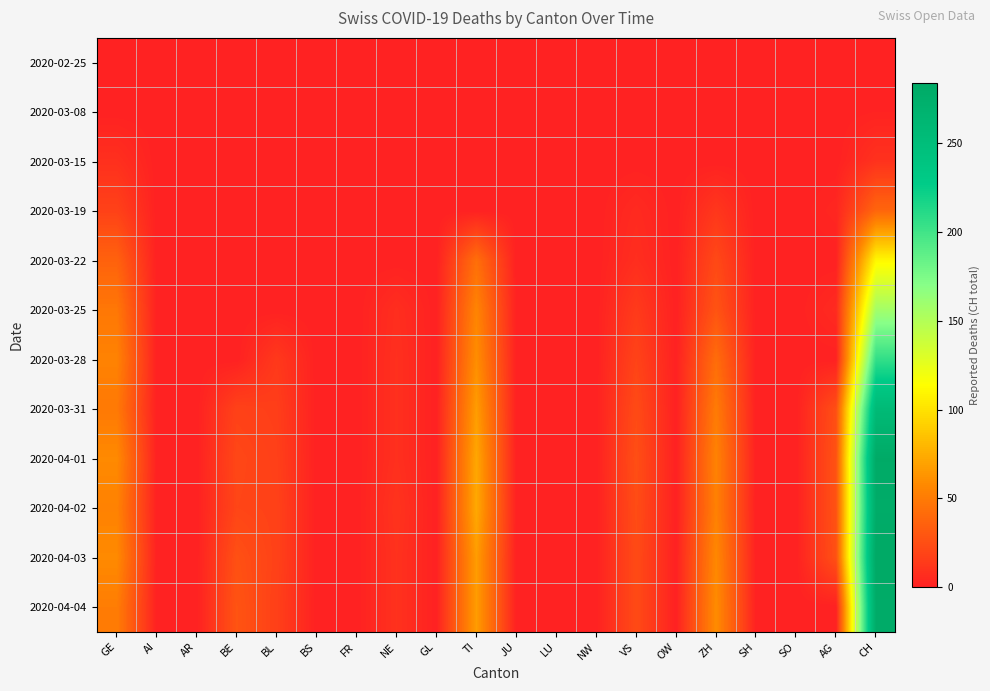

Reading right to left, transcribe all the data shown in this chart.

2020-02-25: CH=0	AG=0	SO=0	SH=0	ZH=0	OW=0	VS=0	NW=0	LU=0	JU=0	TI=0	GL=0	NE=0	FR=0	BS=0	BL=0	BE=0	AR=0	AI=0	GE=0
2020-03-08: CH=1	AG=0	SO=0	SH=0	ZH=0	OW=0	VS=1	NW=0	LU=0	JU=0	TI=0	GL=0	NE=0	FR=0	BS=0	BL=0	BE=0	AR=0	AI=0	GE=0
2020-03-15: CH=9	AG=0	SO=0	SH=0	ZH=0	OW=0	VS=0	NW=0	LU=0	JU=0	TI=1	GL=0	NE=0	FR=0	BS=0	BL=0	BE=0	AR=0	AI=0	GE=8
2020-03-19: CH=38	AG=3	SO=0	SH=0	ZH=12	OW=0	VS=5	NW=0	LU=0	JU=0	TI=0	GL=0	NE=0	FR=0	BS=0	BL=0	BE=0	AR=0	AI=0	GE=18
2020-03-22: CH=110	AG=0	SO=0	SH=0	ZH=22	OW=0	VS=7	NW=0	LU=0	JU=0	TI=43	GL=0	NE=0	FR=0	BS=0	BL=0	BE=0	AR=0	AI=0	GE=36
2020-03-25: CH=157	AG=5	SO=0	SH=0	ZH=28	OW=0	VS=14	NW=0	LU=0	JU=0	TI=55	GL=0	NE=7	FR=0	BS=0	BL=0	BE=0	AR=0	AI=0	GE=48
2020-03-28: CH=206	AG=0	SO=0	SH=0	ZH=42	OW=0	VS=19	NW=0	LU=0	JU=0	TI=60	GL=0	NE=8	FR=0	BS=0	BL=13	BE=0	AR=0	AI=0	GE=54
2020-03-31: CH=256	AG=25	SO=0	SH=0	ZH=50	OW=0	VS=23	NW=0	LU=0	JU=0	TI=67	GL=0	NE=8	FR=0	BS=0	BL=16	BE=18	AR=0	AI=0	GE=49
2020-04-01: CH=282	AG=27	SO=0	SH=0	ZH=54	OW=0	VS=25	NW=0	LU=0	JU=0	TI=72	GL=0	NE=8	FR=0	BS=0	BL=17	BE=21	AR=0	AI=0	GE=58
2020-04-02: CH=279	AG=27	SO=0	SH=0	ZH=53	OW=0	VS=24	NW=0	LU=0	JU=0	TI=73	GL=0	NE=10	FR=0	BS=0	BL=18	BE=20	AR=0	AI=0	GE=54
2020-04-03: CH=284	AG=26	SO=0	SH=0	ZH=57	OW=0	VS=23	NW=0	LU=0	JU=0	TI=67	GL=0	NE=9	FR=0	BS=0	BL=18	BE=26	AR=0	AI=0	GE=58
2020-04-04: CH=280	AG=0	SO=0	SH=0	ZH=59	OW=0	VS=23	NW=0	LU=0	JU=0	TI=67	GL=0	NE=9	FR=0	BS=0	BL=17	BE=28	AR=0	AI=0	GE=51